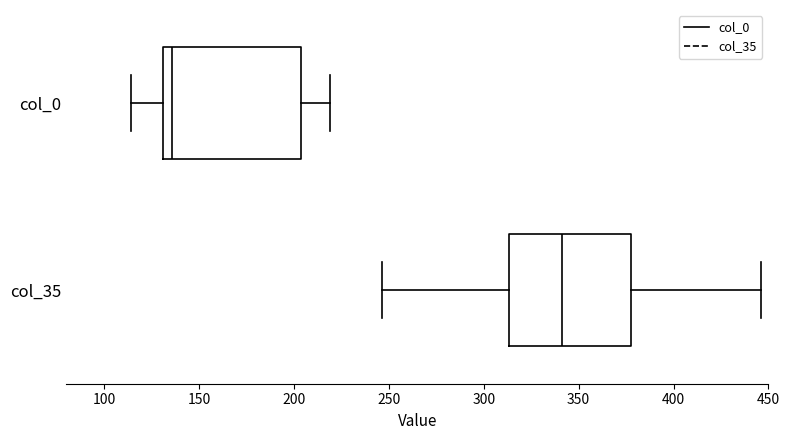

Reading bottom to top, read every box against the x-axis: the position of its median line, the range the box covers, and the ends of its whiskers. The values are not printed on the chart, so give them approximately, as read against the axis.

col_35: median 340, box 315 to 380, whiskers 245 to 445
col_0: median 135, box 130 to 205, whiskers 115 to 220